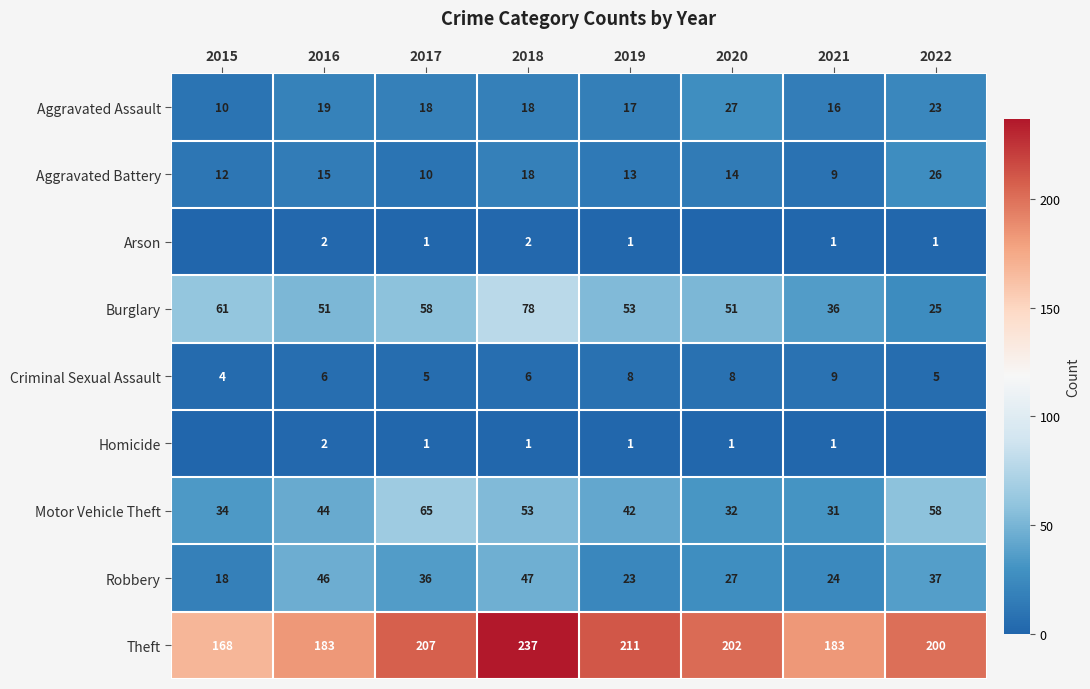

What is the difference between the second highest and second lowest values in the Robbery series?

23